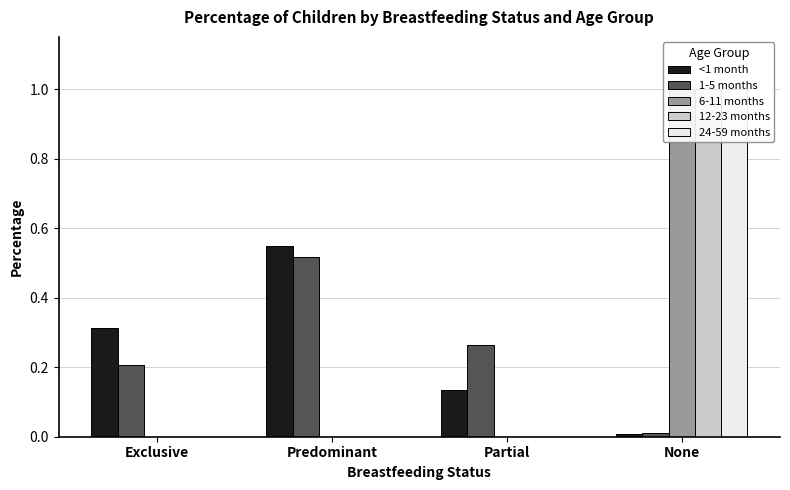

What position from the left is Partial?

3